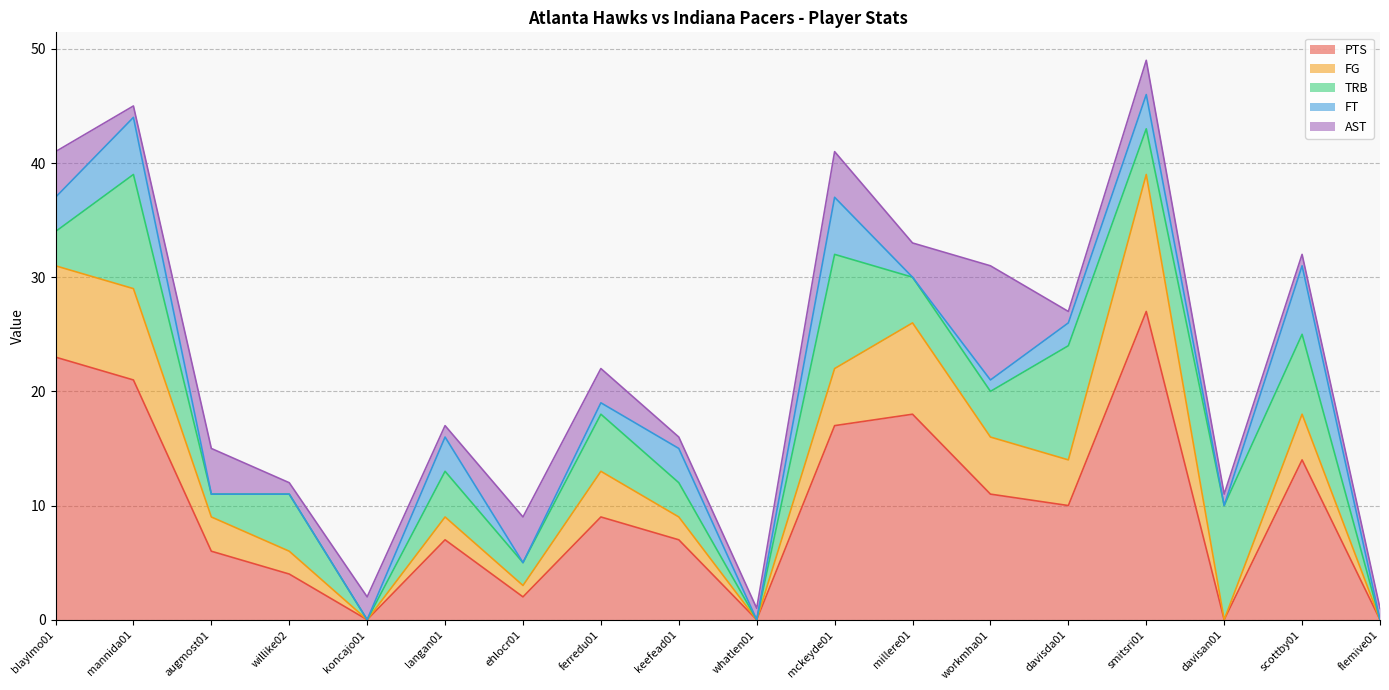

Which category has the lowest value in the FT series?

augmost01